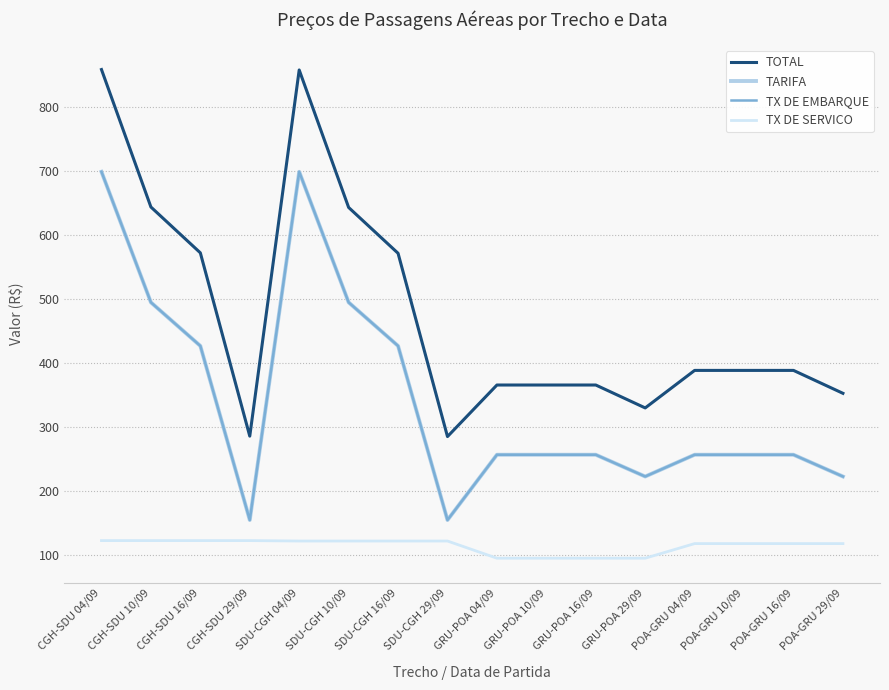

The value of TOTAL at CGH-SDU 29/09 is 121.8. True or false?

False